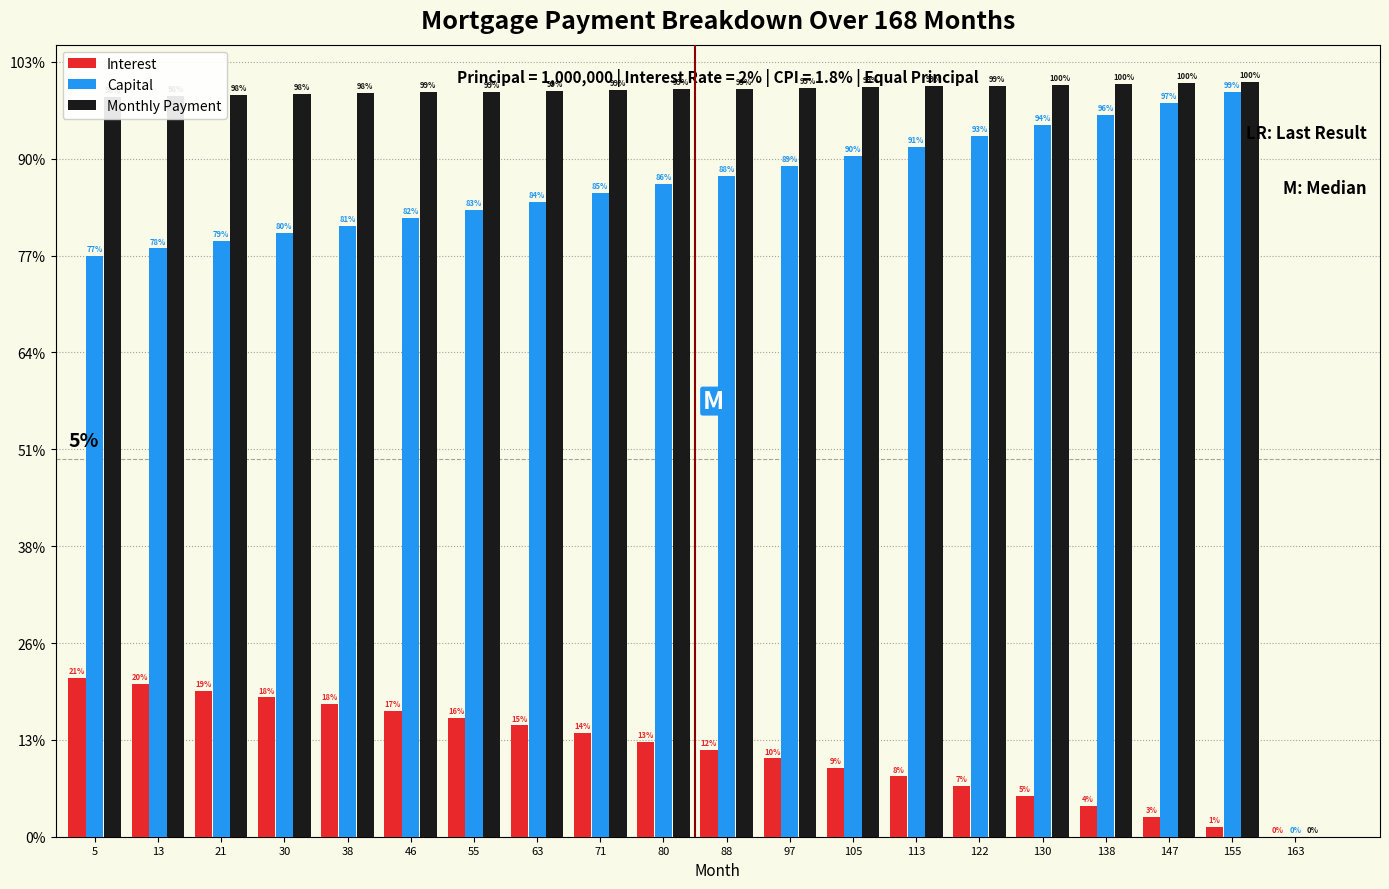

Does the chart contain stacked bars?

No